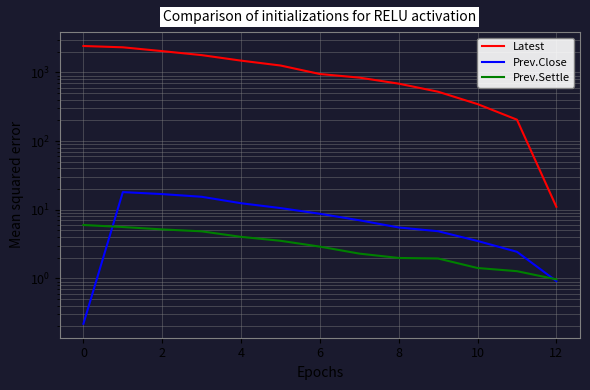

How many categories are shown in the chart?

13